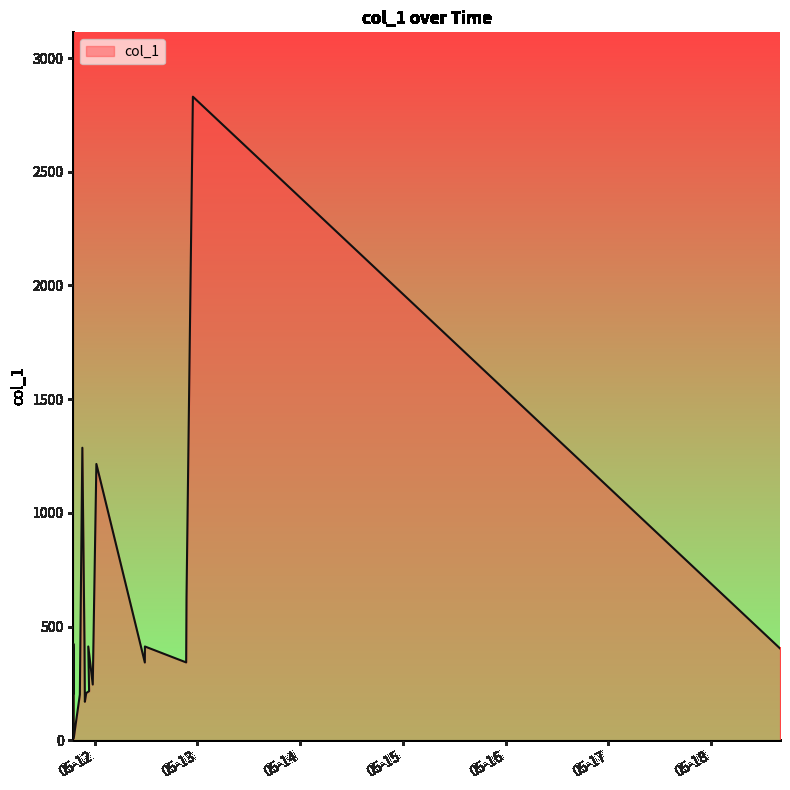

List the labels in order of value, largest first.

2019-05-12 22:58:35, 2019-05-11 21:09:36, 2019-05-12 00:26:14, 2019-05-12 21:29:16, 2019-05-11 19:04:11, 2019-05-11 21:39:50, 2019-05-12 21:25:33, 2019-05-11 22:32:32, 2019-05-12 11:46:21, 2019-05-18 16:05:15, 2019-05-11 19:06:35, 2019-05-12 21:24:19, 2019-05-12 11:45:10, 2019-05-11 23:35:28, 2019-05-11 22:44:25, 2019-05-11 22:03:58, 2019-05-11 19:02:36, 2019-05-11 20:34:38, 2019-05-11 21:45:00, 2019-05-11 19:08:33